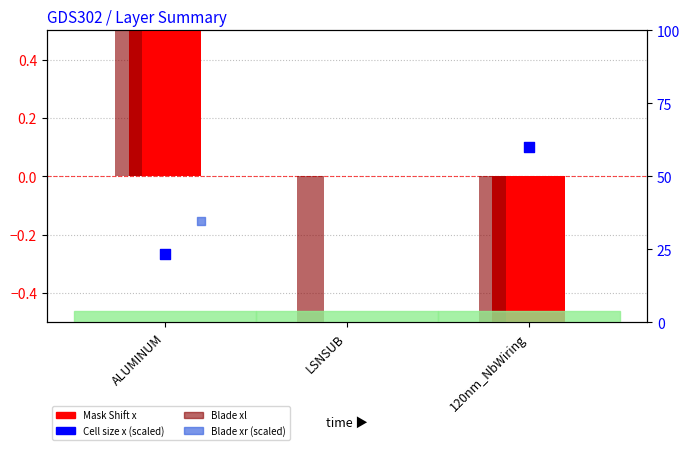

What is the total value across all series at ALUMINUM?

10.2